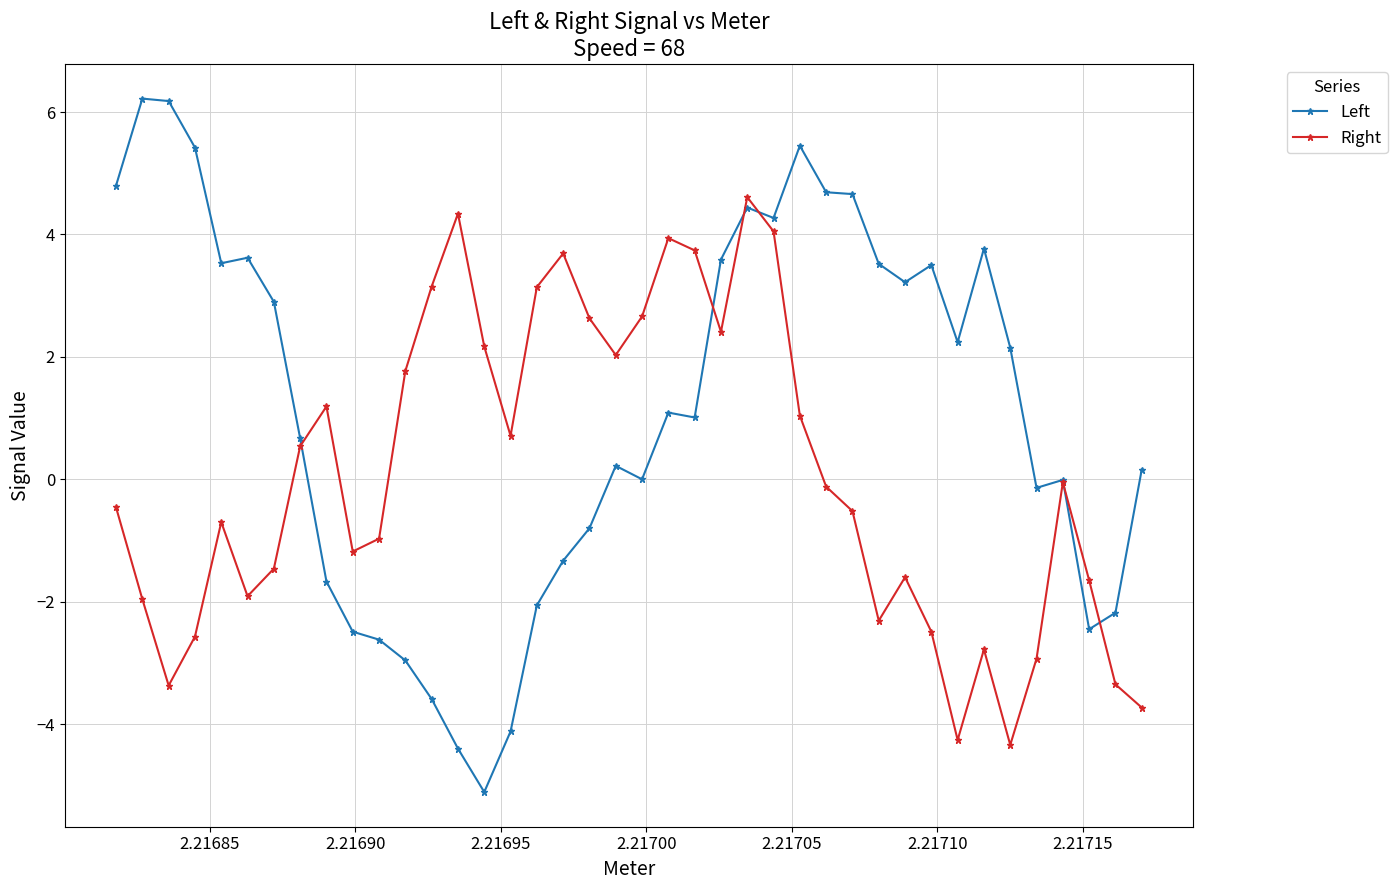

What is the smallest value displayed?

-5.1